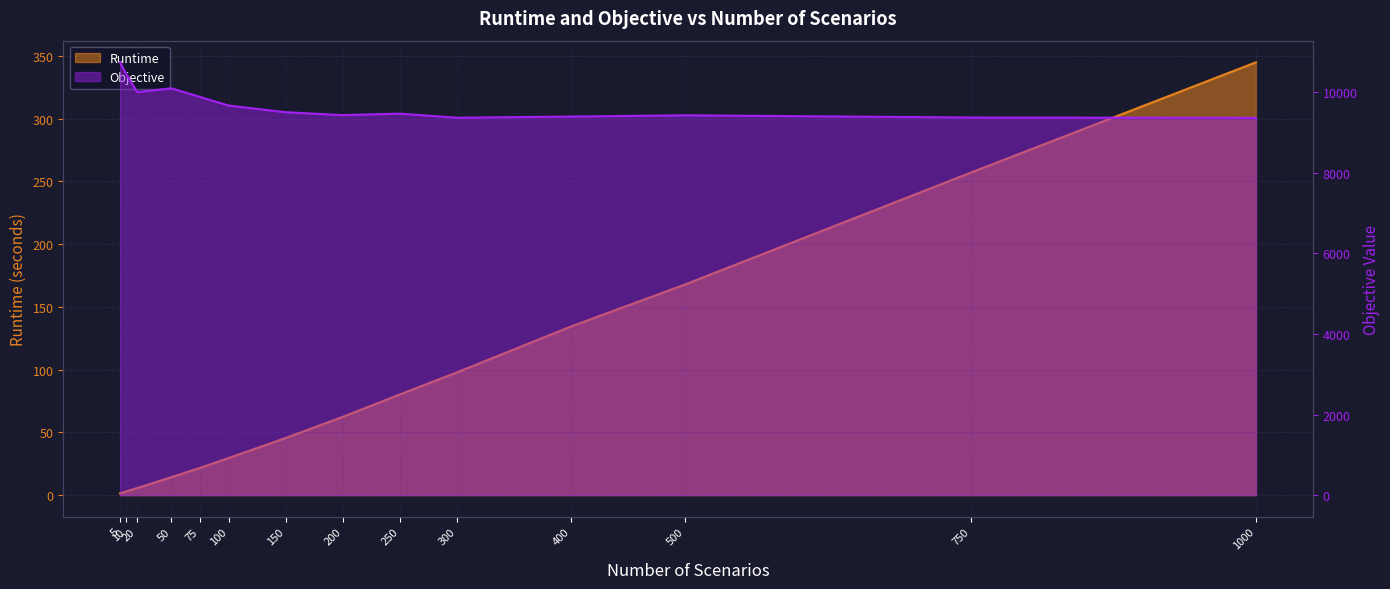

What are all the series names shown in the legend?

Runtime, Objective